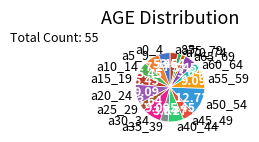

How many slices are in this pie chart?

17